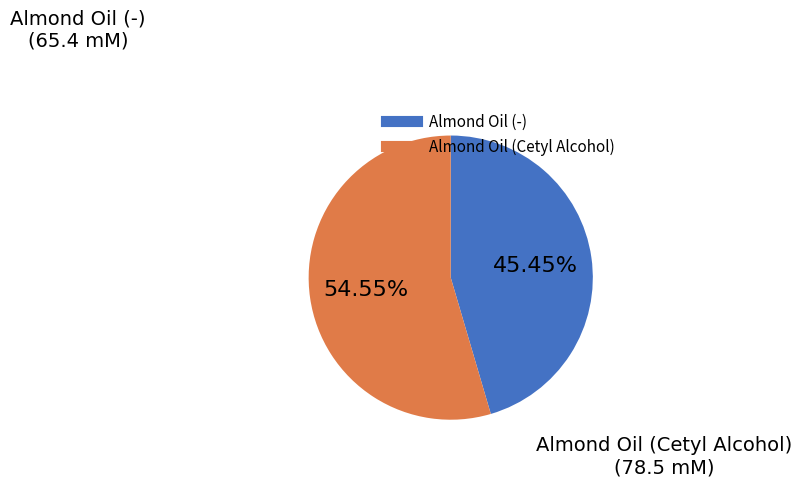

To the nearest percent, what is the combined percentage of Almond Oil (-) and Almond Oil (Cetyl Alcohol)?

100%